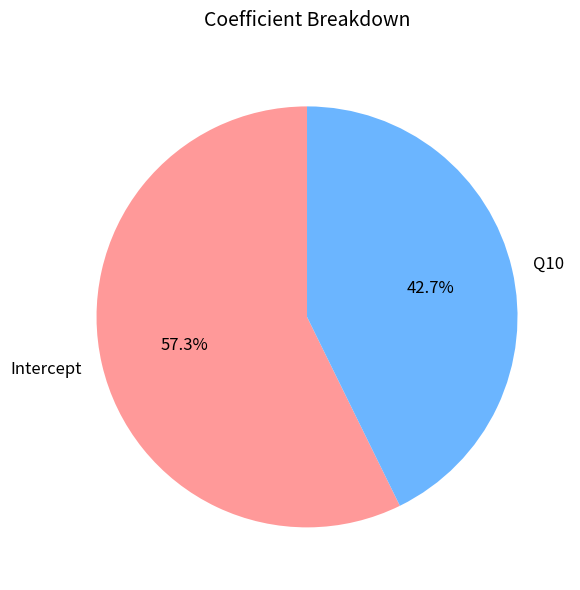

How many segments does this pie chart have?

2